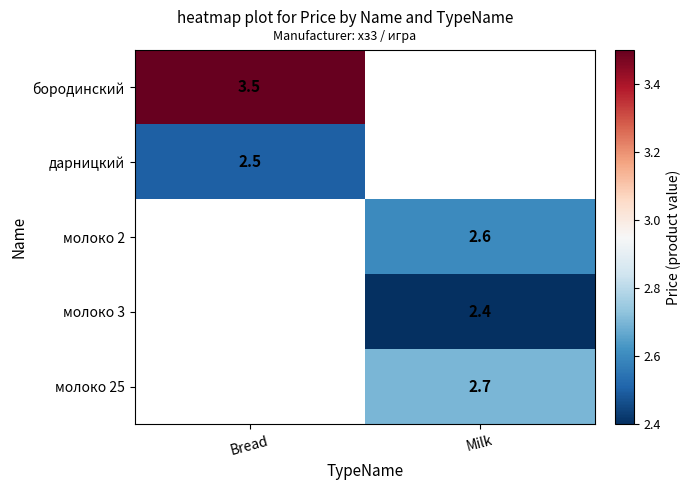

Is it true that молоко 25 equals 4.2 at Milk?

False